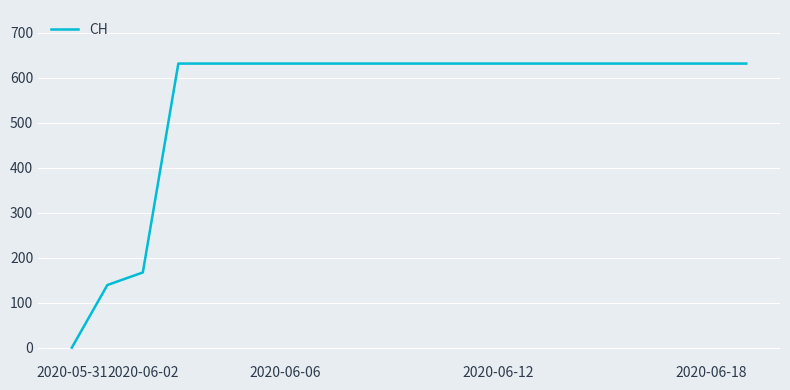

What is the greatest value displayed?

631